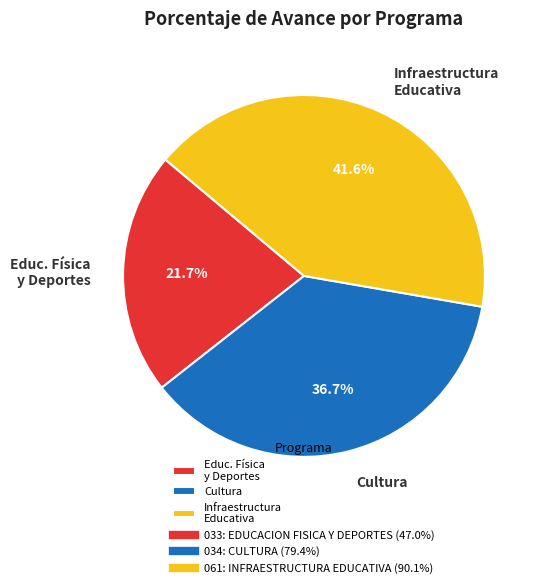

What is the ratio of the value at Infraestructura Educativa to the value at Cultura?

1.1